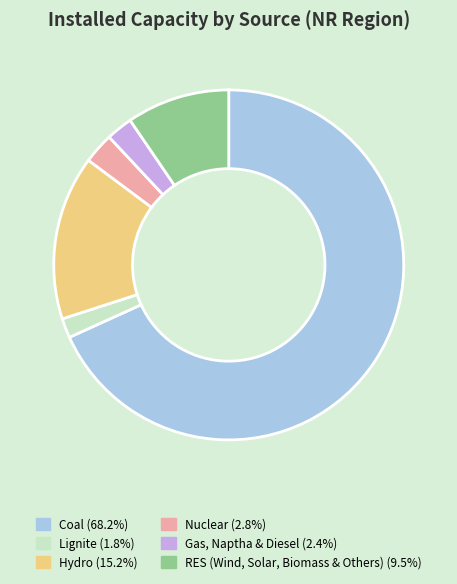

Do Coal (68.2%) and Lignite (1.8%) together represent more than half of the pie?

Yes